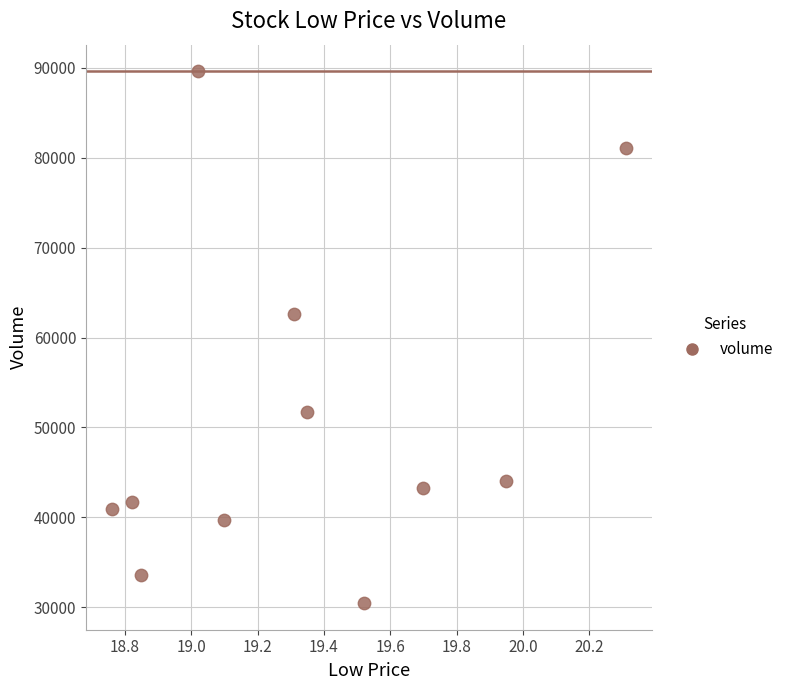

What is the range of X values (max minus min)?

1.5